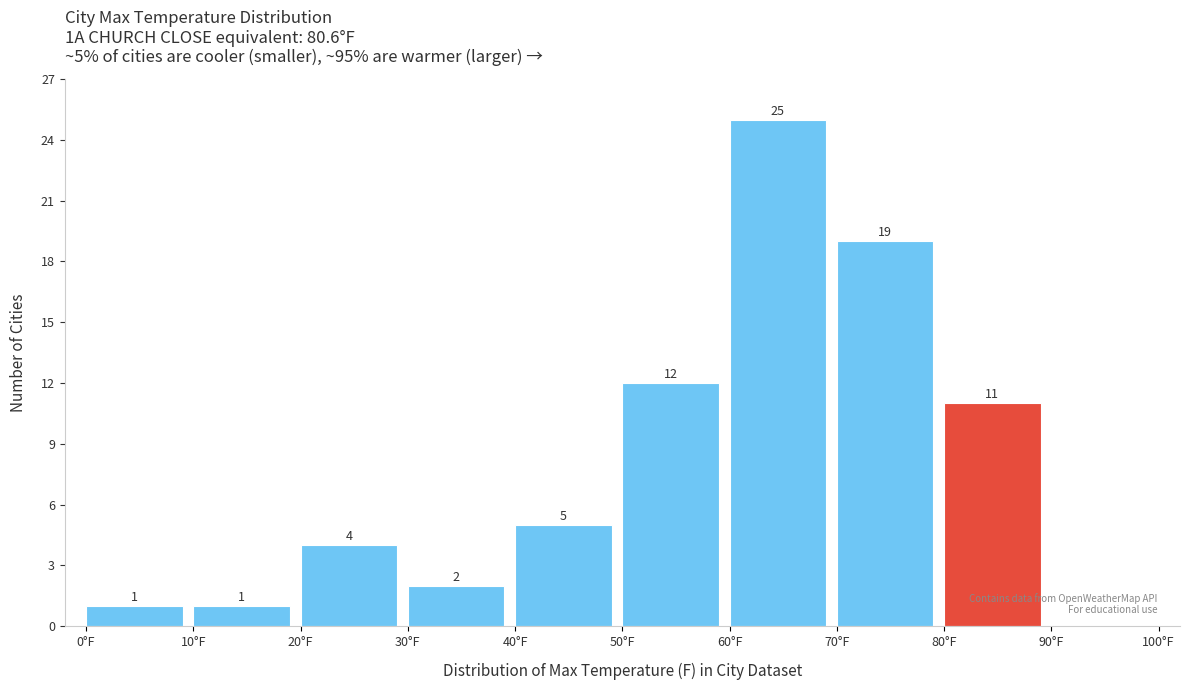

Which range on the x-axis has the tallest bar?

60 to 70